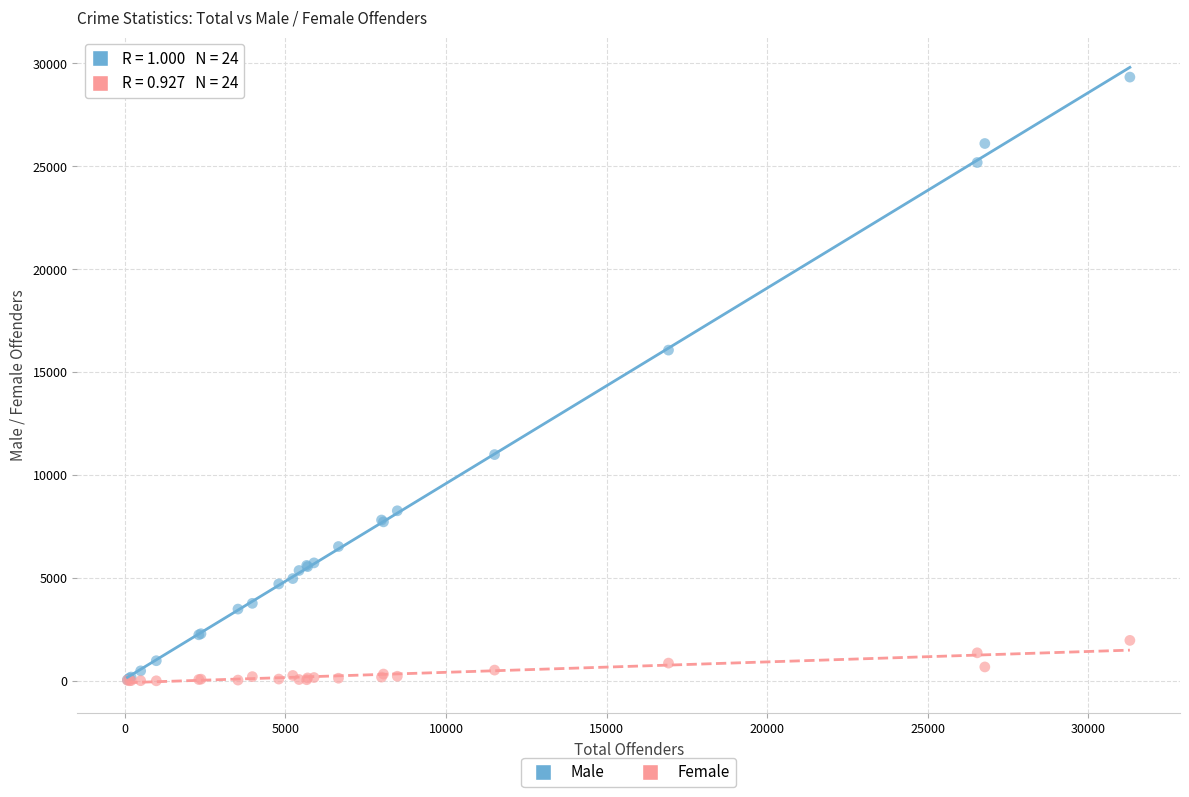

In the Male series, what Y value is closest to 14694?

16070